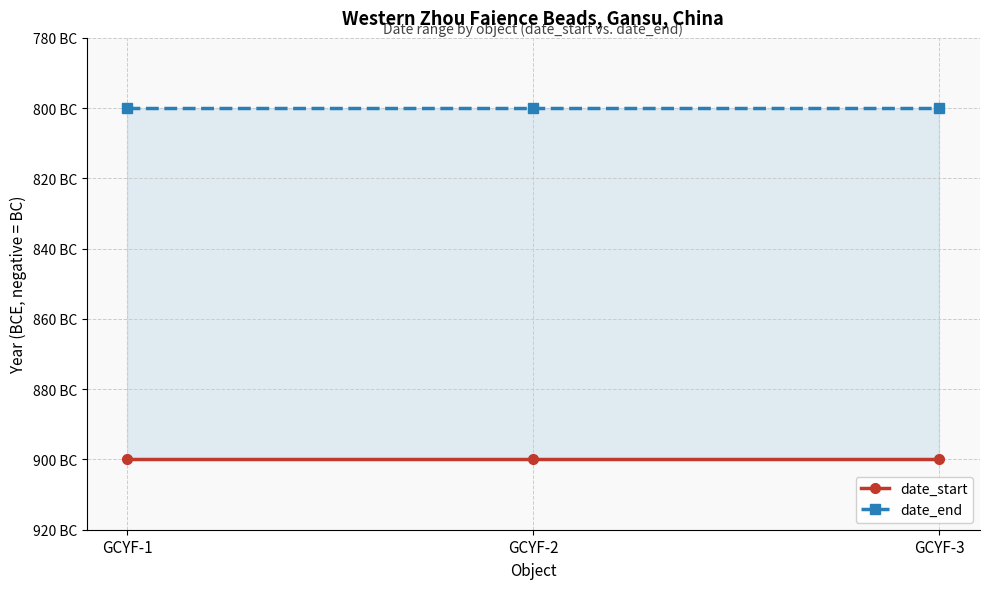

Which series has the widest spread of values?

date_start